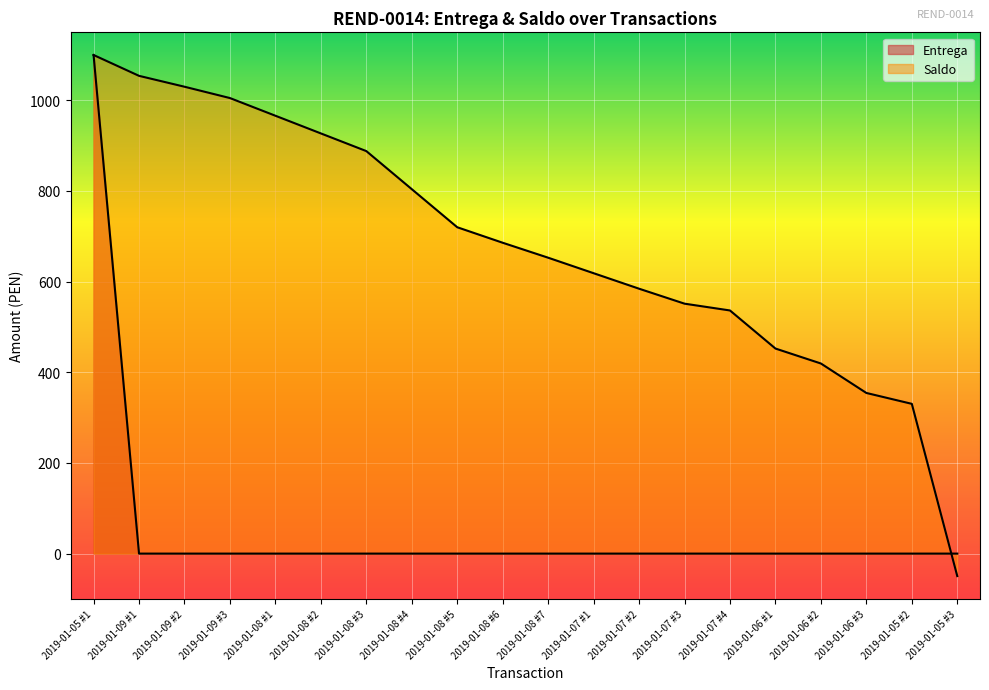

The value of Entrega at 2019-01-09 #1 is 0.0. True or false?

True